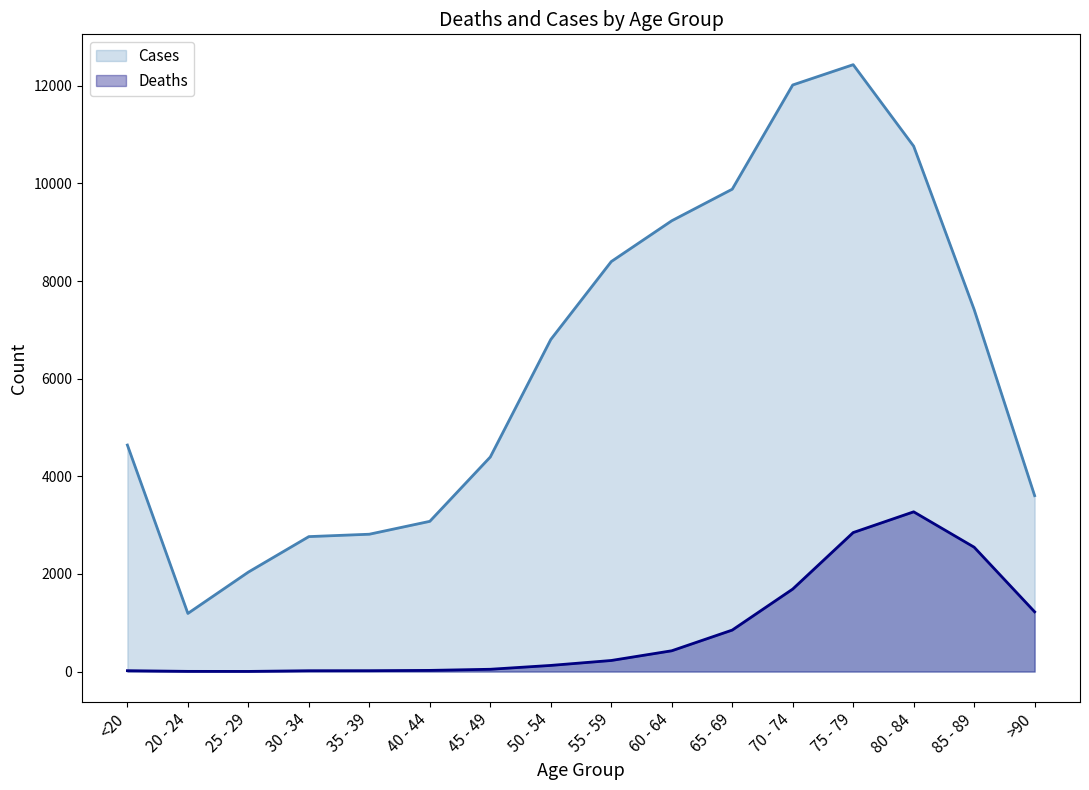

What is the sum of all Cases values?

101482